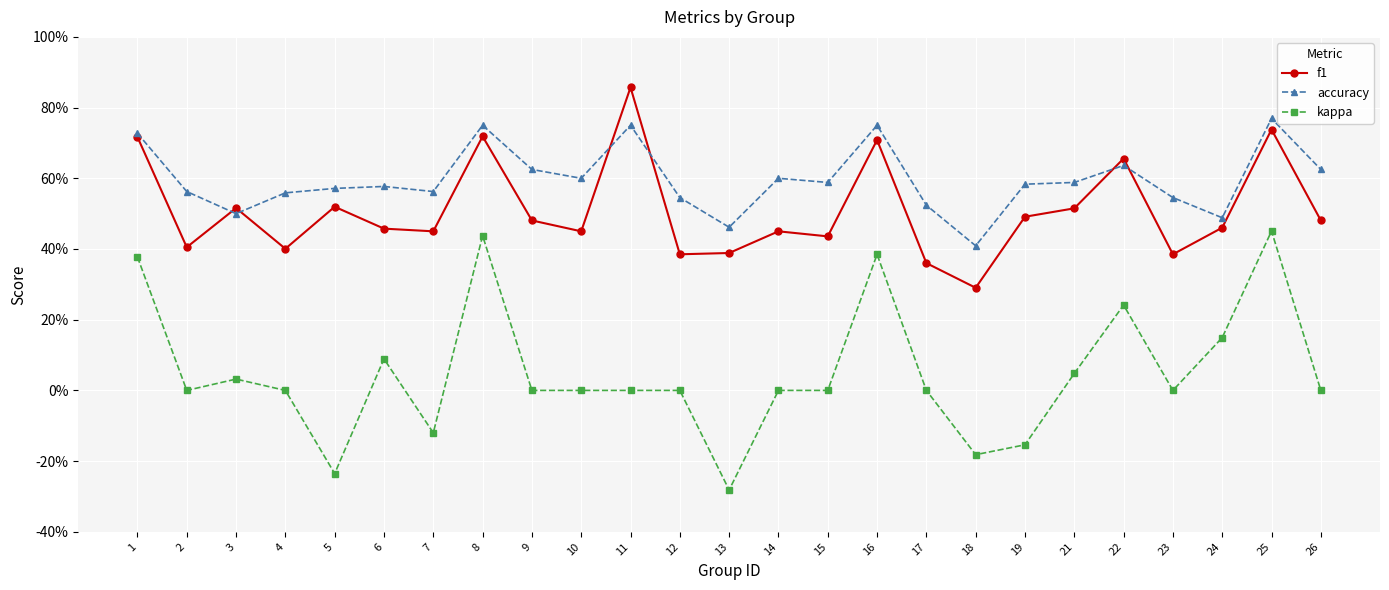

True or false: accuracy has a value of 0.6 at 26.

True